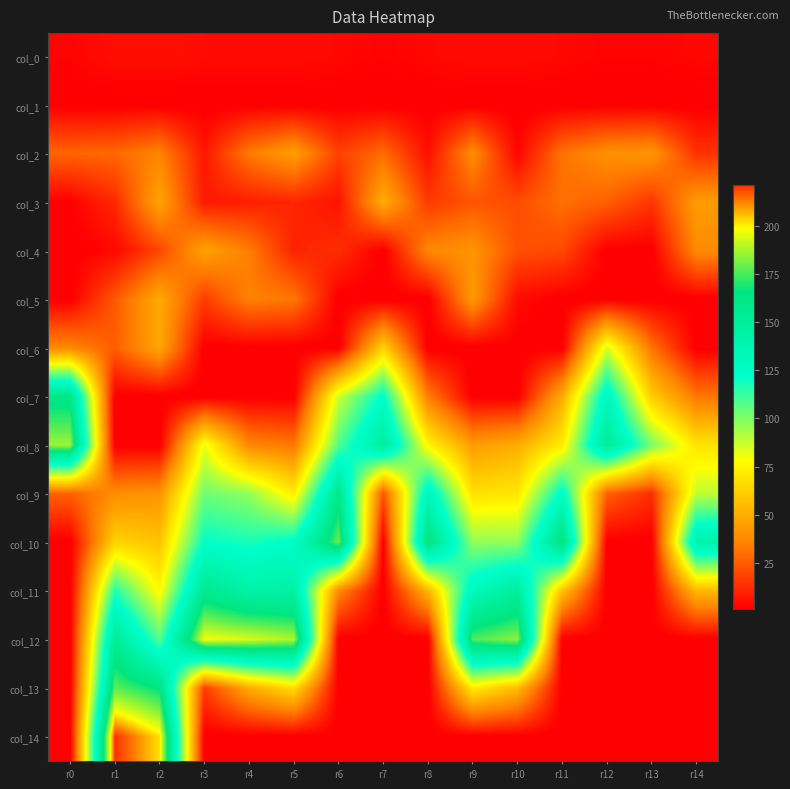

What is the total value across all series at r10?

658